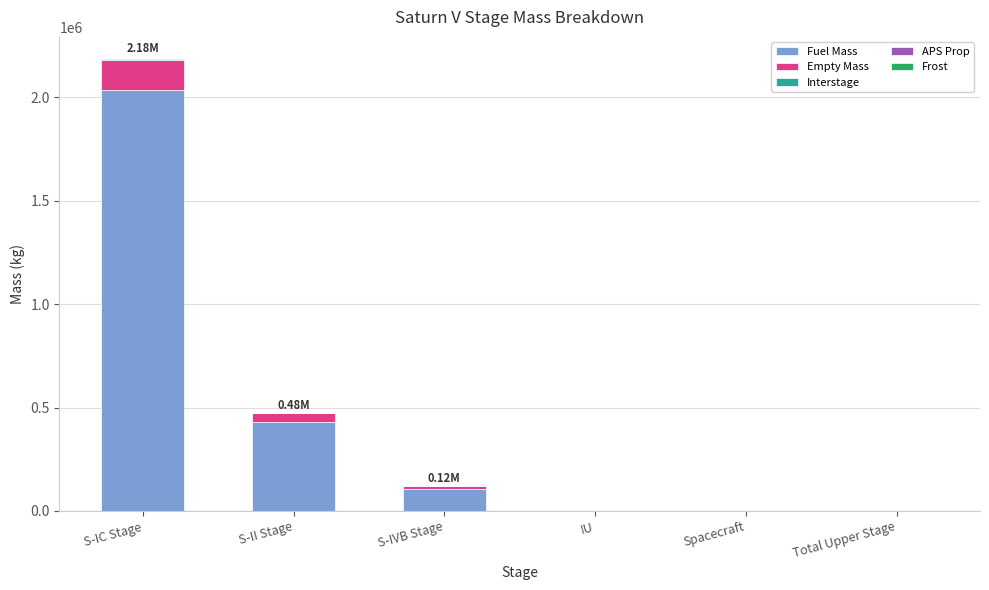

At which category is the sum across all series the highest?

S-IC Stage